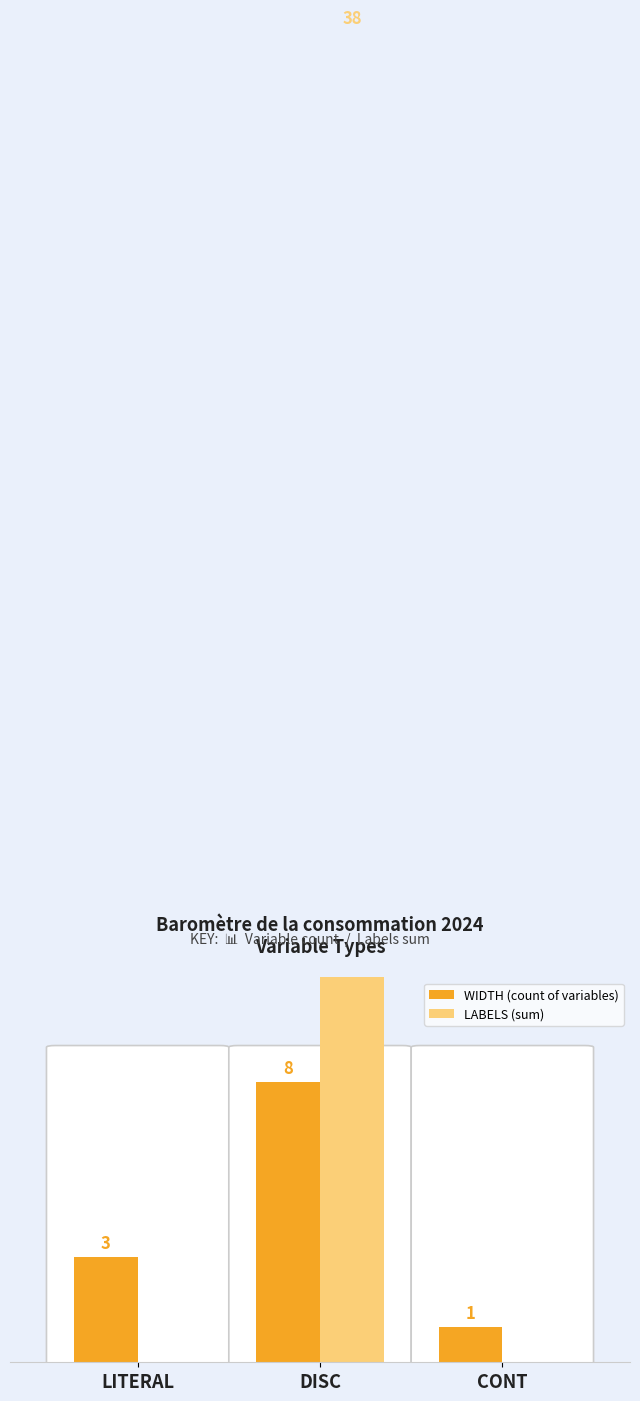

Which series has the largest range (max minus min)?

LABELS (sum)